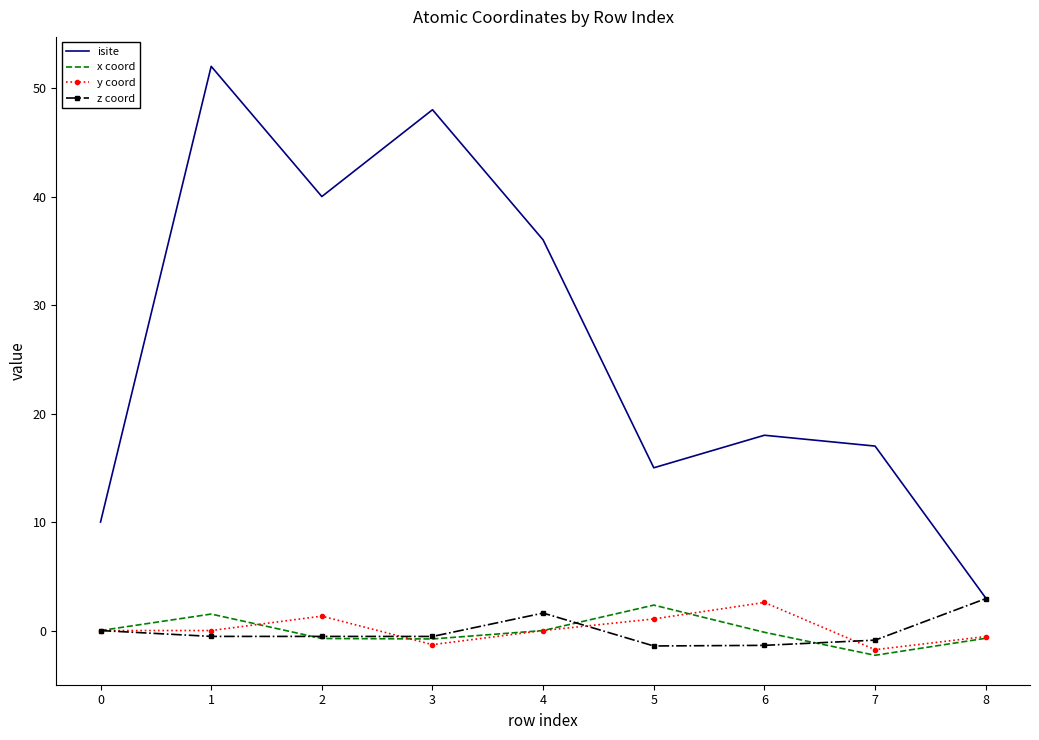

At which category does isite reach its first local valley?

2